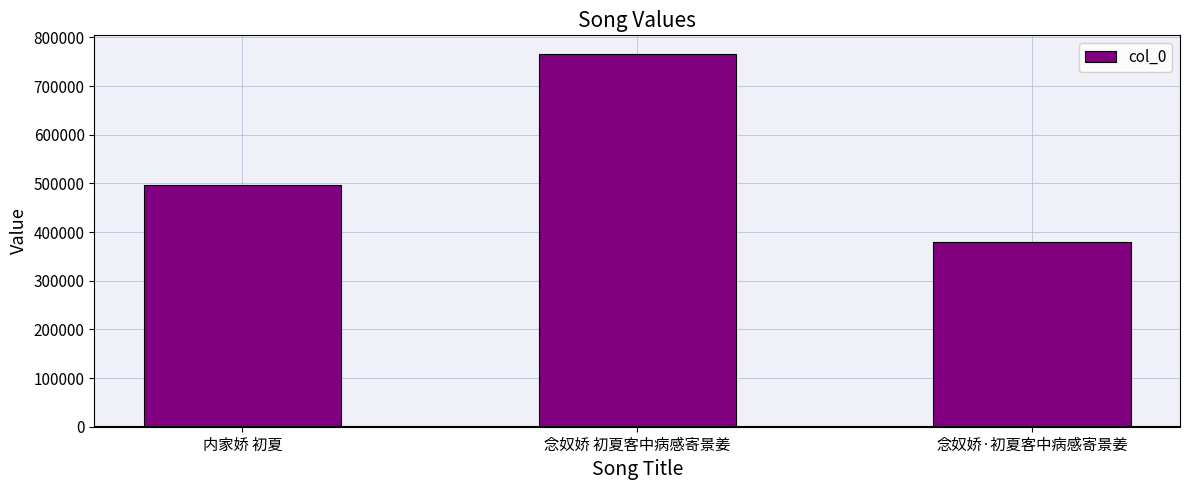

The chart shows a value of 766069 at 念奴娇 初夏客中病感寄景姜. True or false?

True